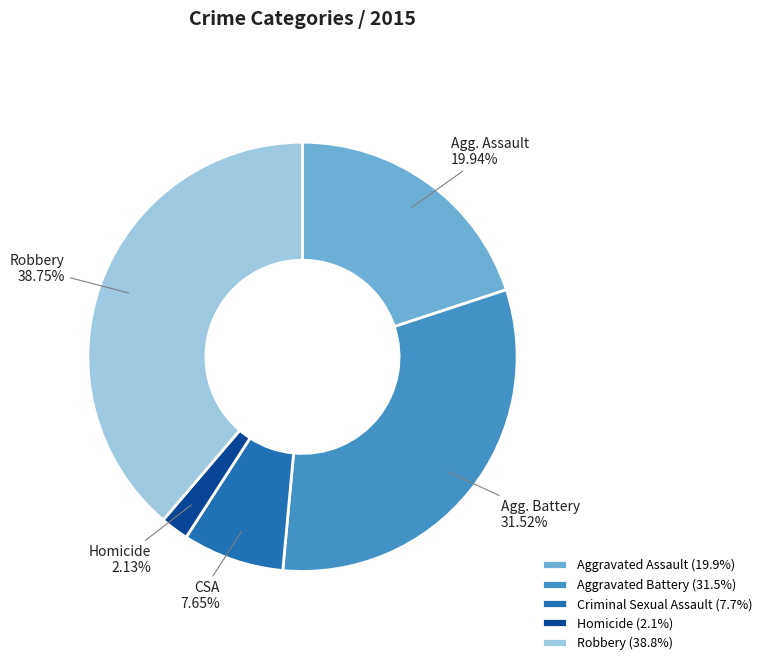

To the nearest percent, what is the difference between the Homicide and Aggravated Assault slice percentages?

18%